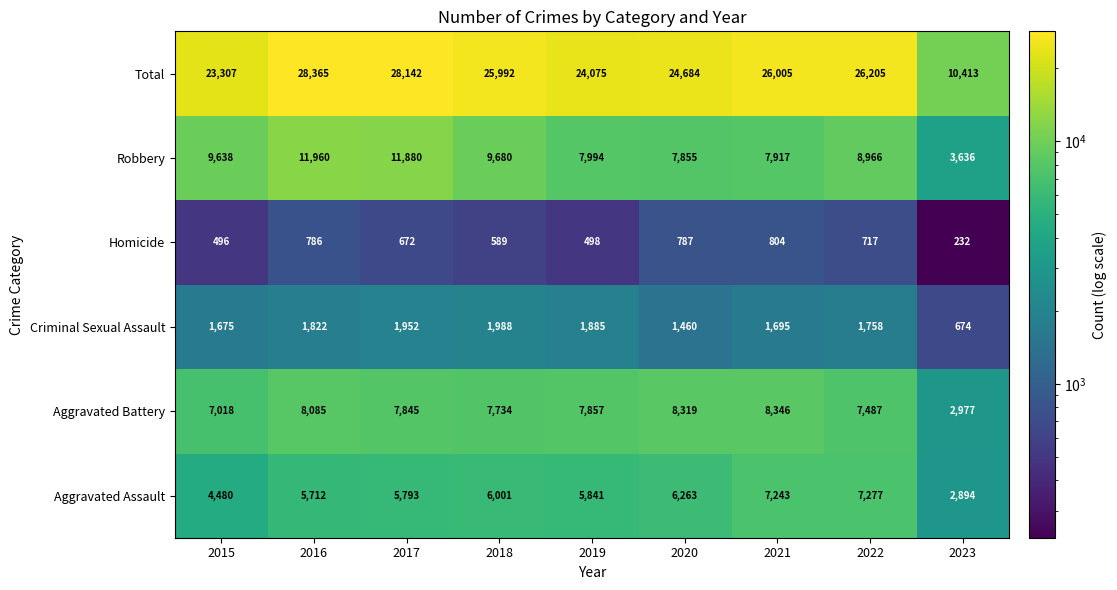

The Criminal Sexual Assault series shows 1025 at 2019. True or false?

False